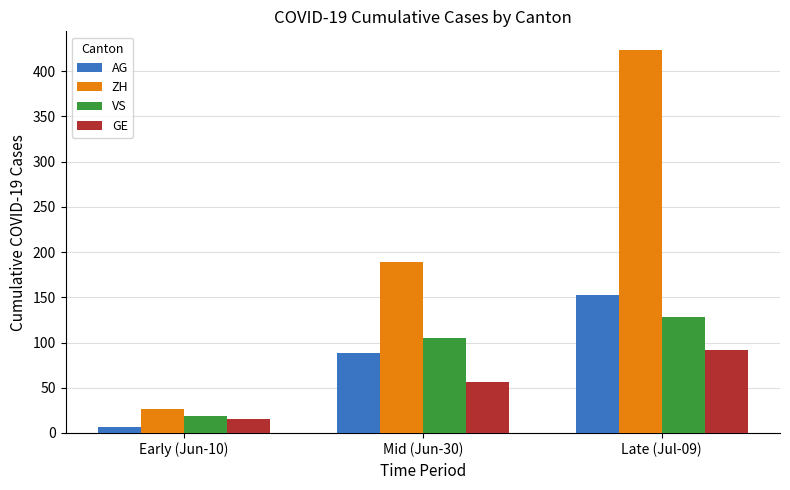

Which series has the largest total across all categories?

ZH